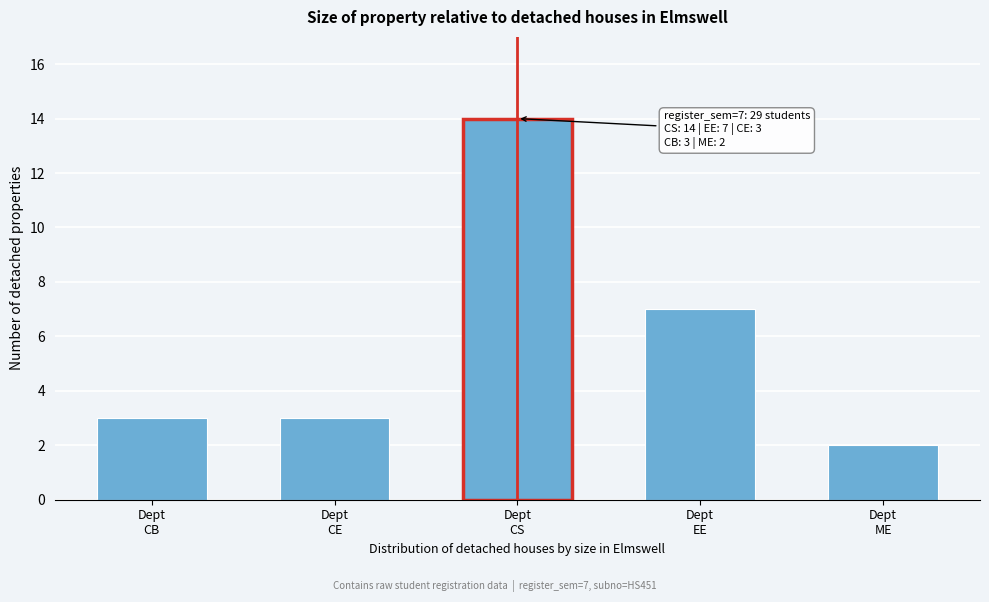

Reading left to right, what are all the values shown in this chart?

3	3	14	7	2